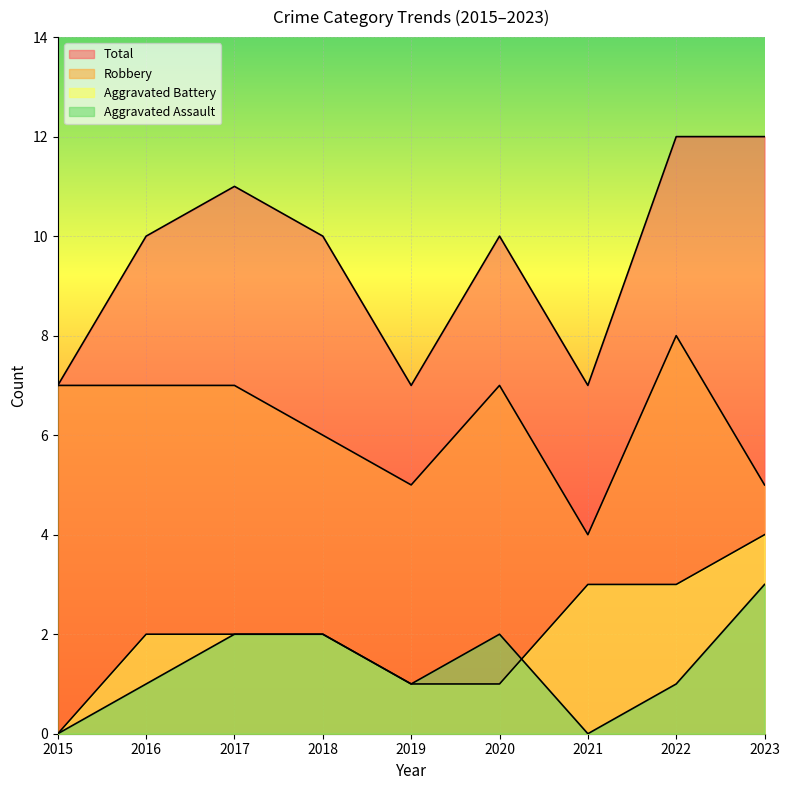

At which label does Aggravated Assault first exceed 1?

2017